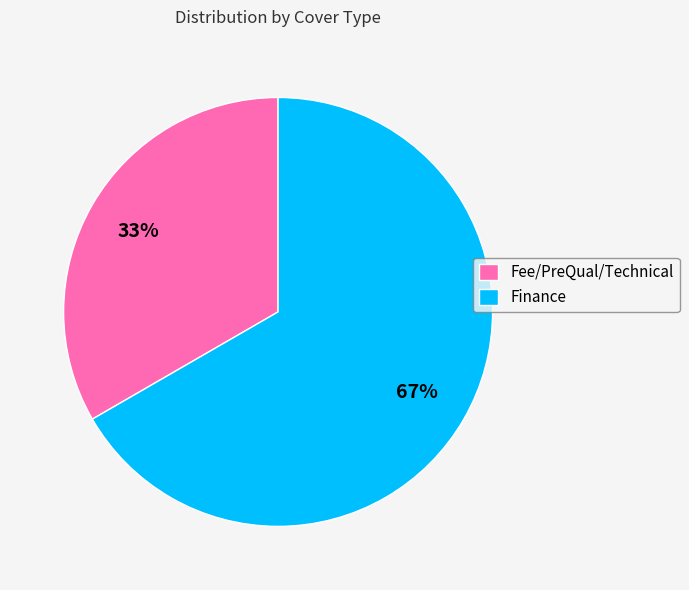

True or false: Finance accounts for 60% of the total.

False